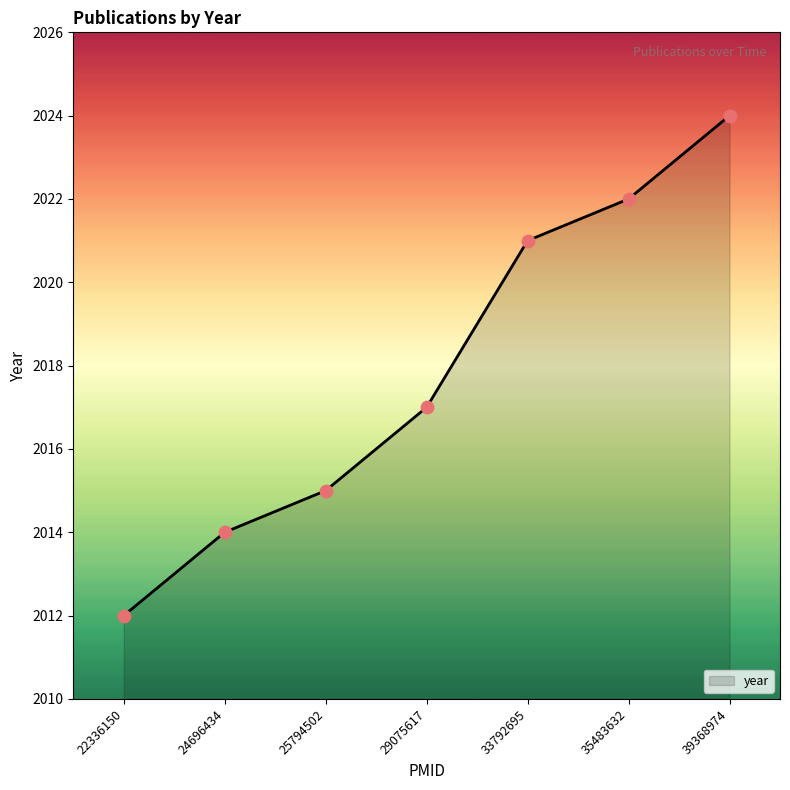

What is the change in value from 33792695 to 35483632?

+1